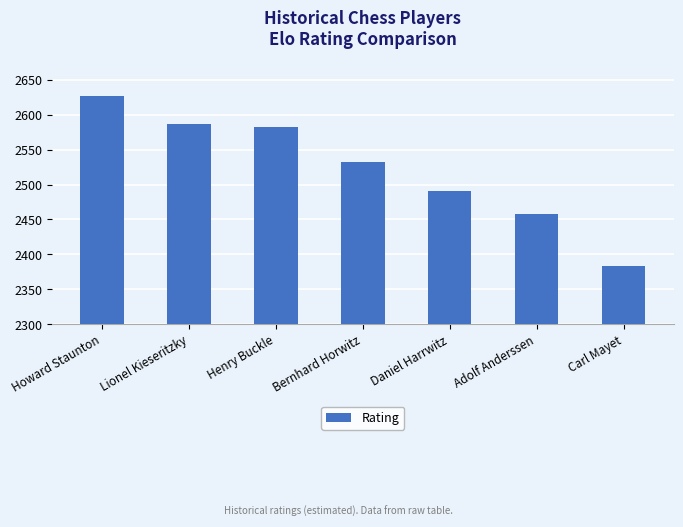

List the labels in order of value, smallest first.

Carl Mayet, Adolf Anderssen, Daniel Harrwitz, Bernhard Horwitz, Henry Buckle, Lionel Kieseritzky, Howard Staunton